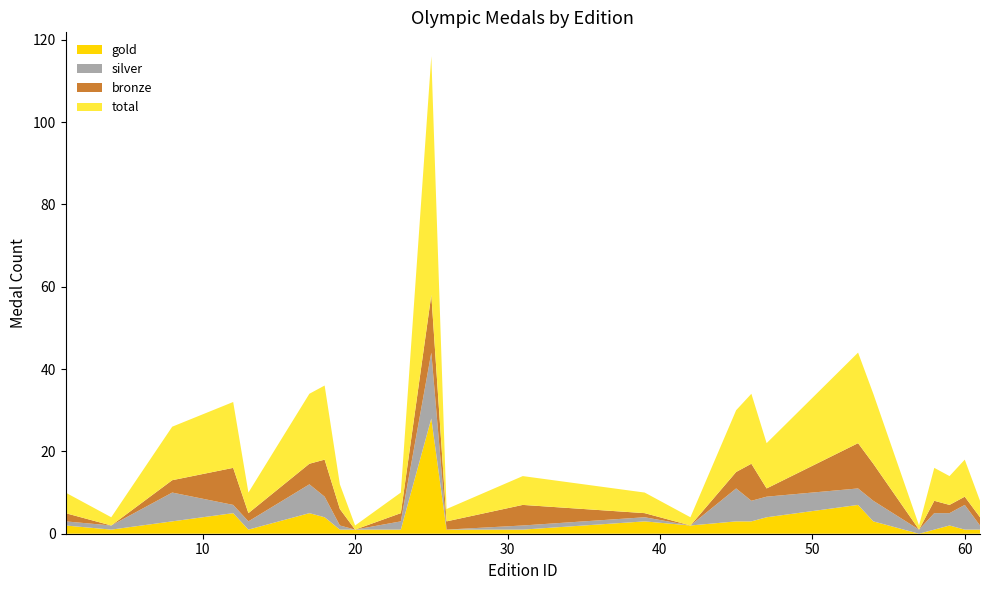

Reading left to right, transcribe all the data shown in this chart.

gold: 1=2	4=1	8=3	12=5	13=1	17=5	18=4	19=1	20=1	23=1	25=28	26=1	31=1	39=3	42=2	45=3	46=3	47=4	53=7	54=3	57=0	58=1	59=2	60=1	61=1
silver: 1=1	4=1	8=7	12=2	13=2	17=7	18=5	19=1	20=0	23=2	25=16	26=0	31=1	39=1	42=0	45=8	46=5	47=5	53=4	54=5	57=1	58=4	59=3	60=6	61=1
bronze: 1=2	4=0	8=3	12=9	13=2	17=5	18=9	19=4	20=0	23=2	25=14	26=2	31=5	39=1	42=0	45=4	46=9	47=2	53=11	54=9	57=0	58=3	59=2	60=2	61=2
total: 1=5	4=2	8=13	12=16	13=5	17=17	18=18	19=6	20=1	23=5	25=58	26=3	31=7	39=5	42=2	45=15	46=17	47=11	53=22	54=17	57=1	58=8	59=7	60=9	61=4